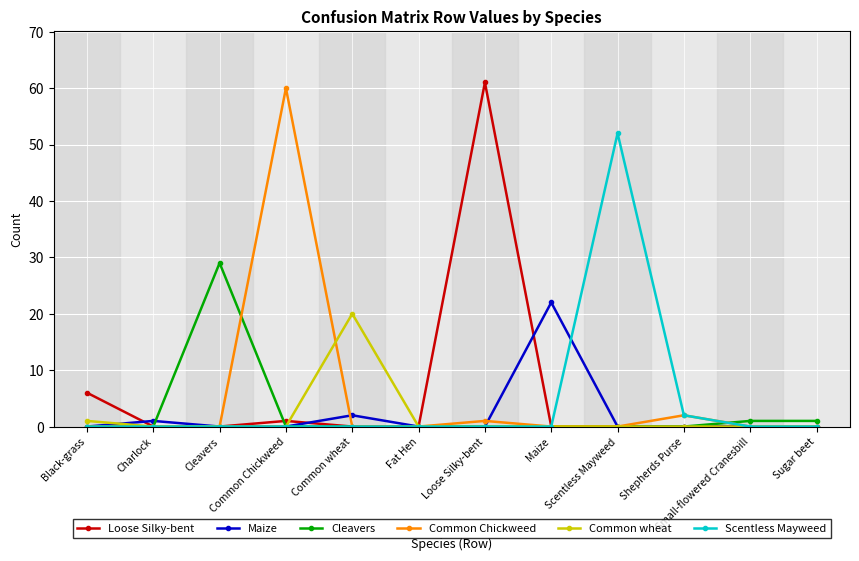

Count the number of categories in the chart.

12